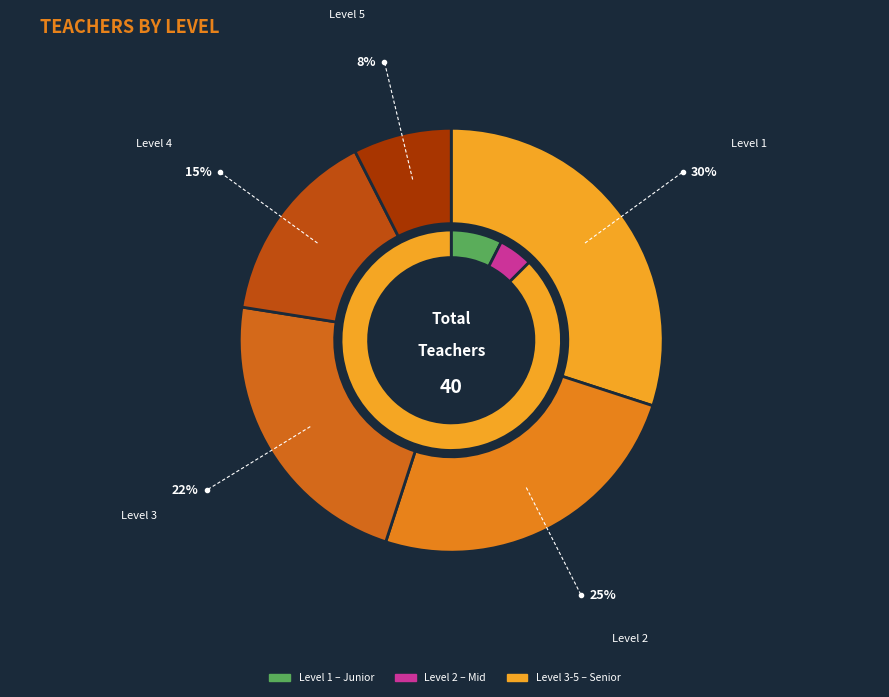

To the nearest percent, what is the difference between the Level 2 and Level 4 slice percentages?

10%